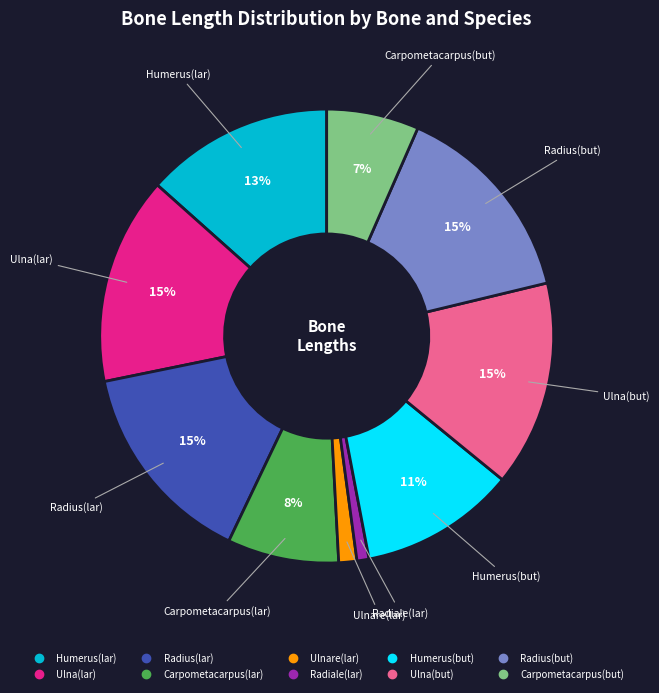

True or false: Humerus(but) accounts for 2% of the total.

False